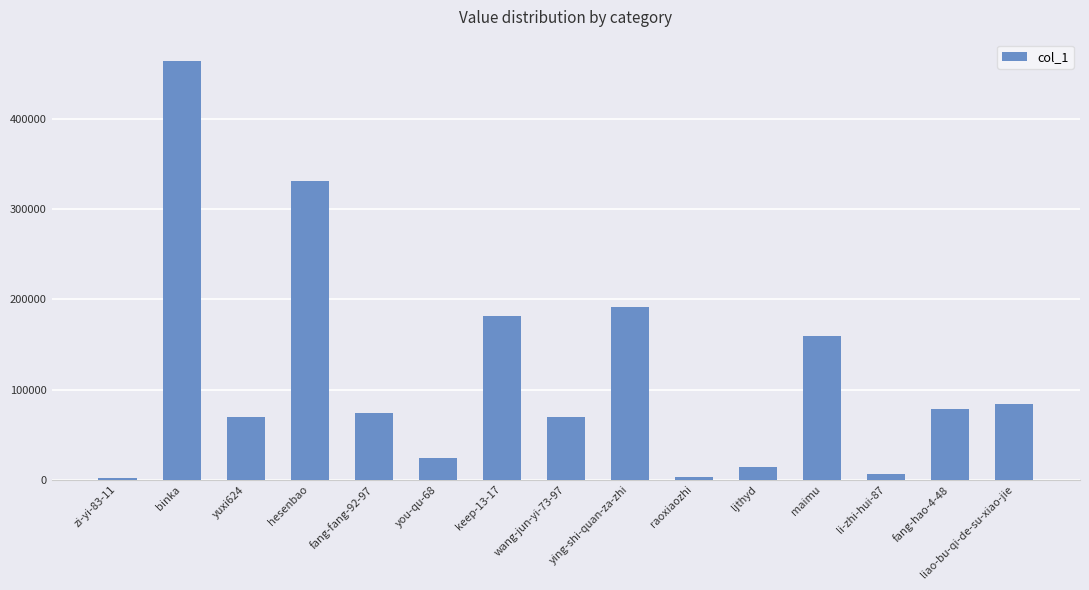

Where does the data first go above 74346?

binka